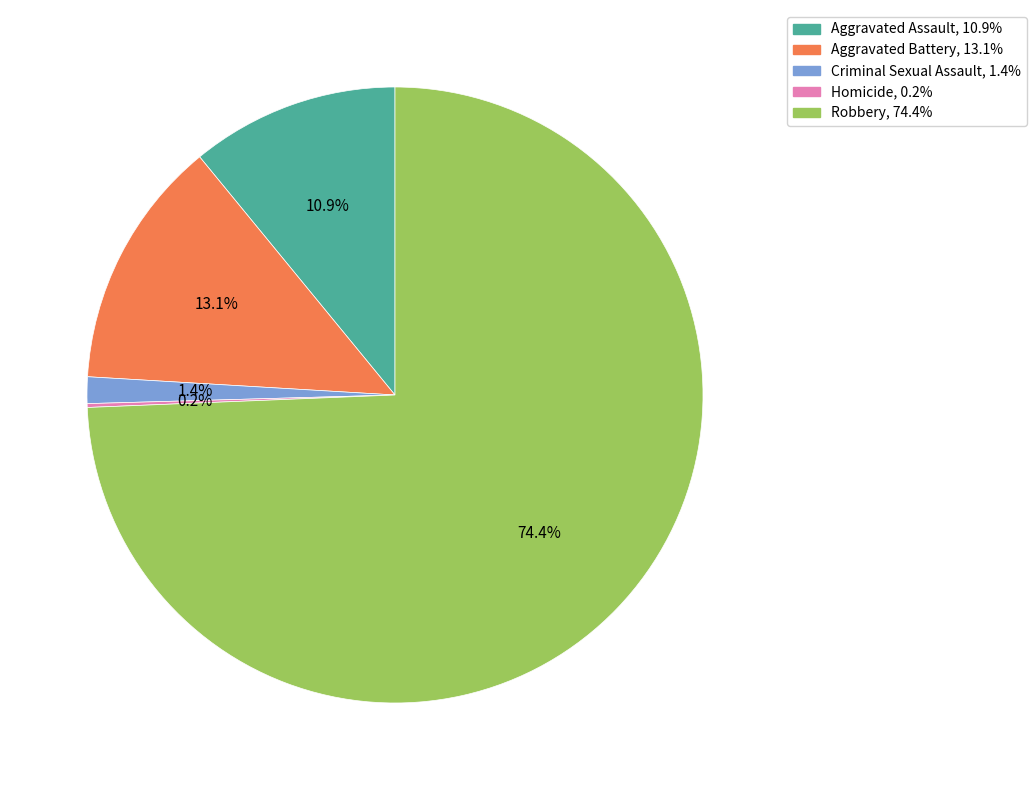

To the nearest percent, what is the difference between the largest and smallest slice percentages?

74%